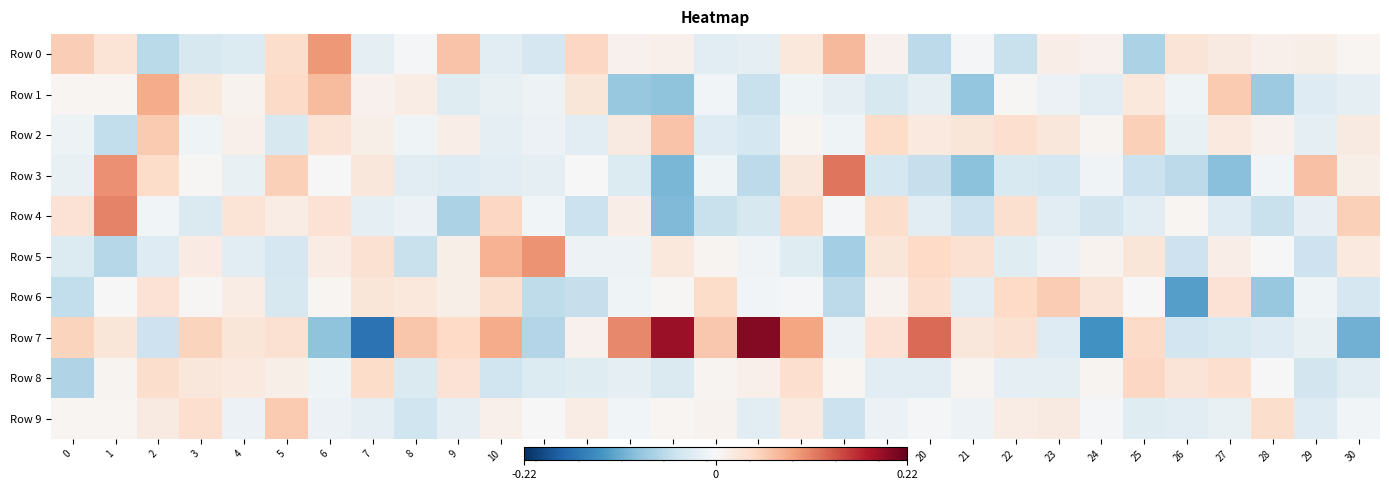

What is the greatest value displayed?

0.2